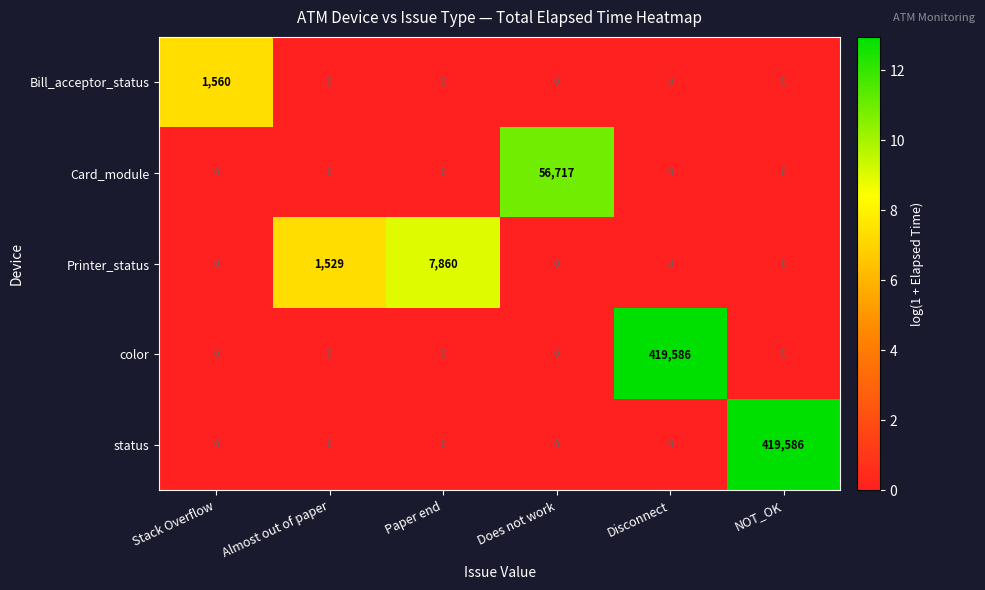

At how many categories does at least one series exceed 9?

6